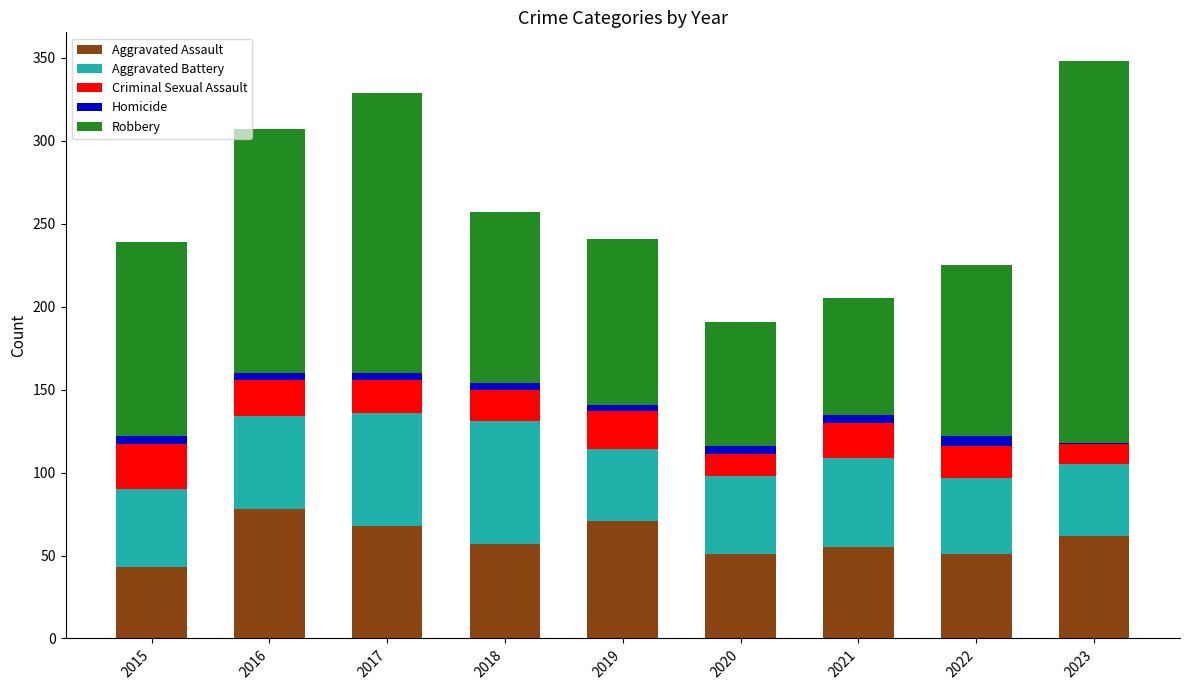

The value of Aggravated Assault at 2016 is 133. True or false?

False